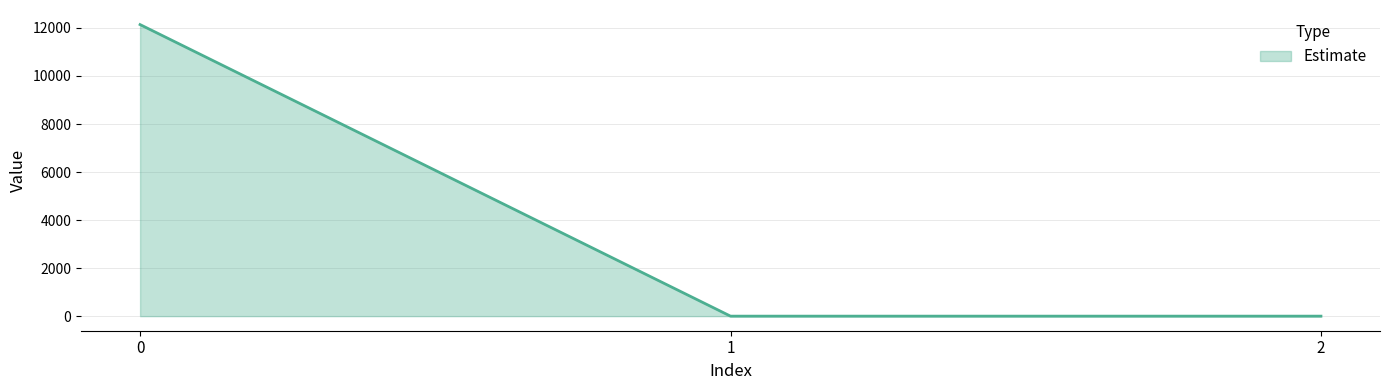

Count the number of values greater than 0.

2